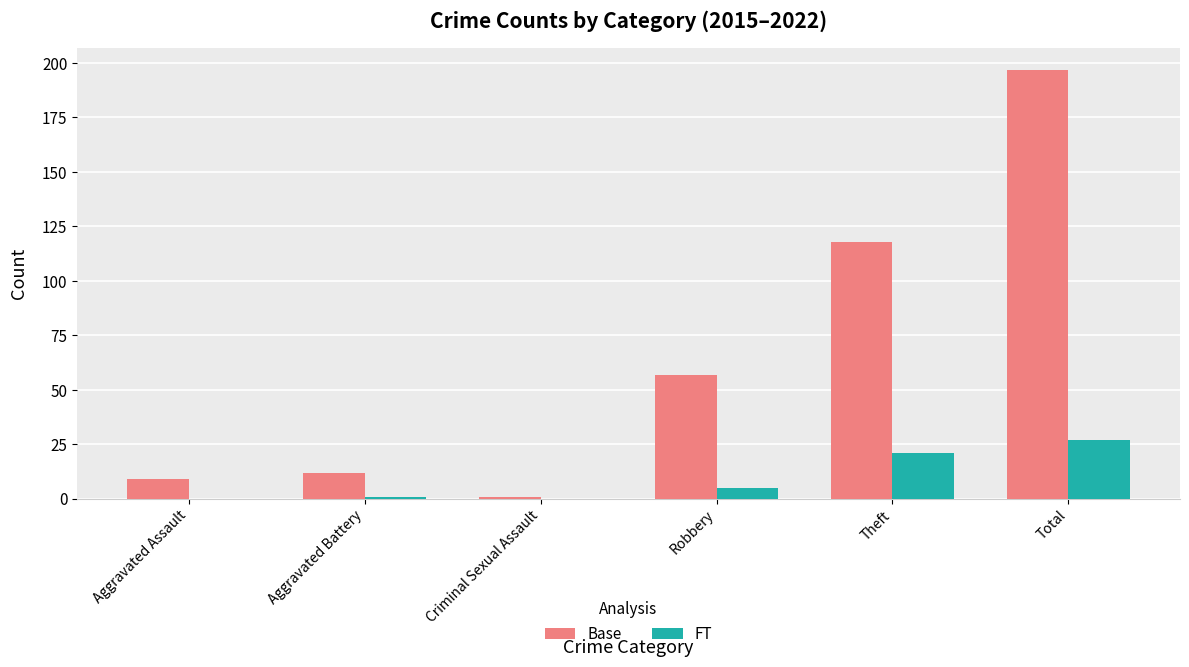

Between Aggravated Assault and Total, which series saw the biggest shift?

Base